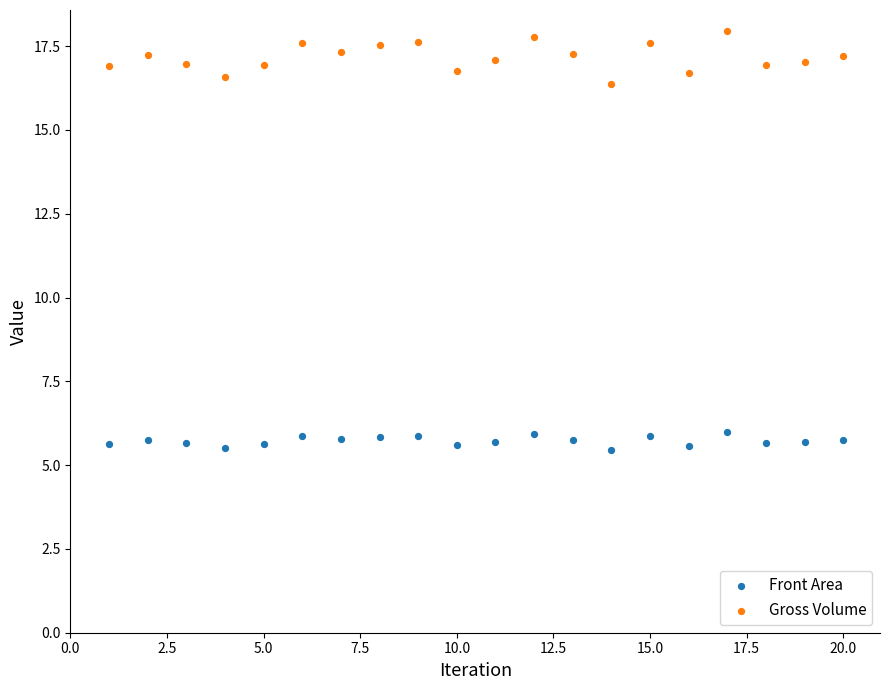

Which series has the largest Y range (max minus min)?

Gross Volume